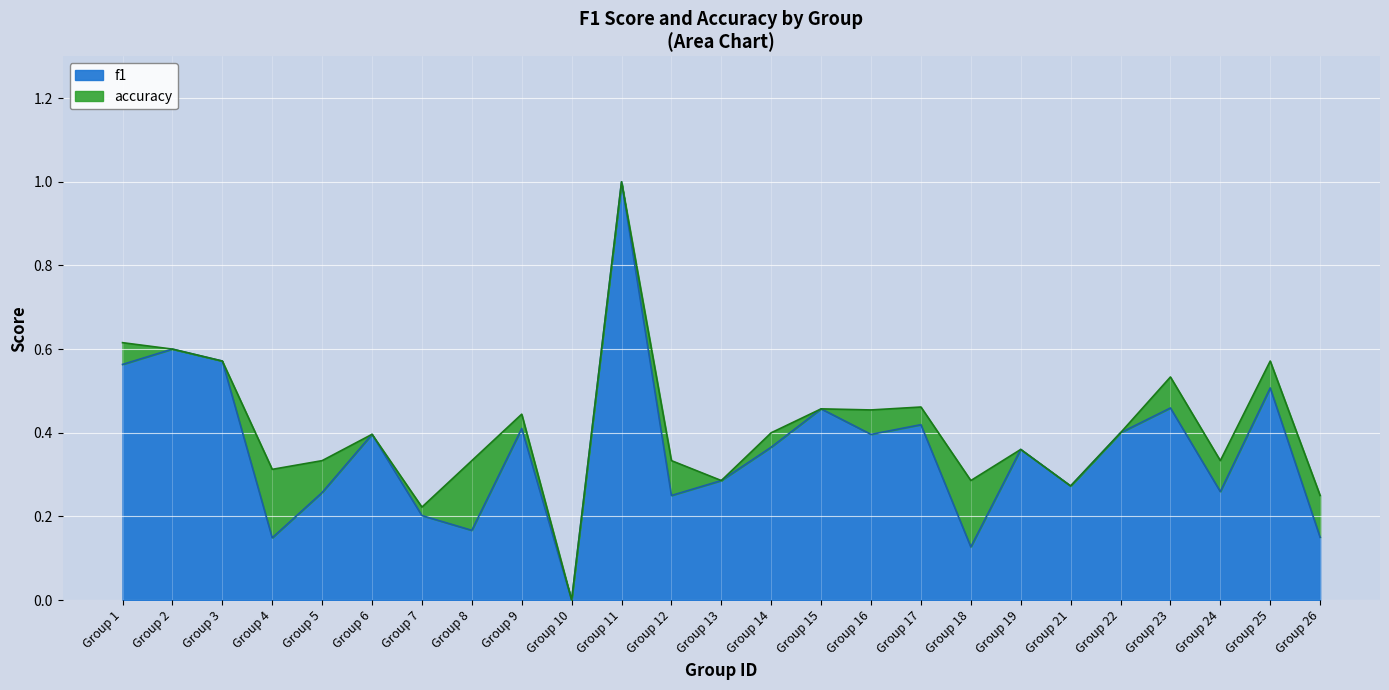

Count the number of categories in the chart.

25